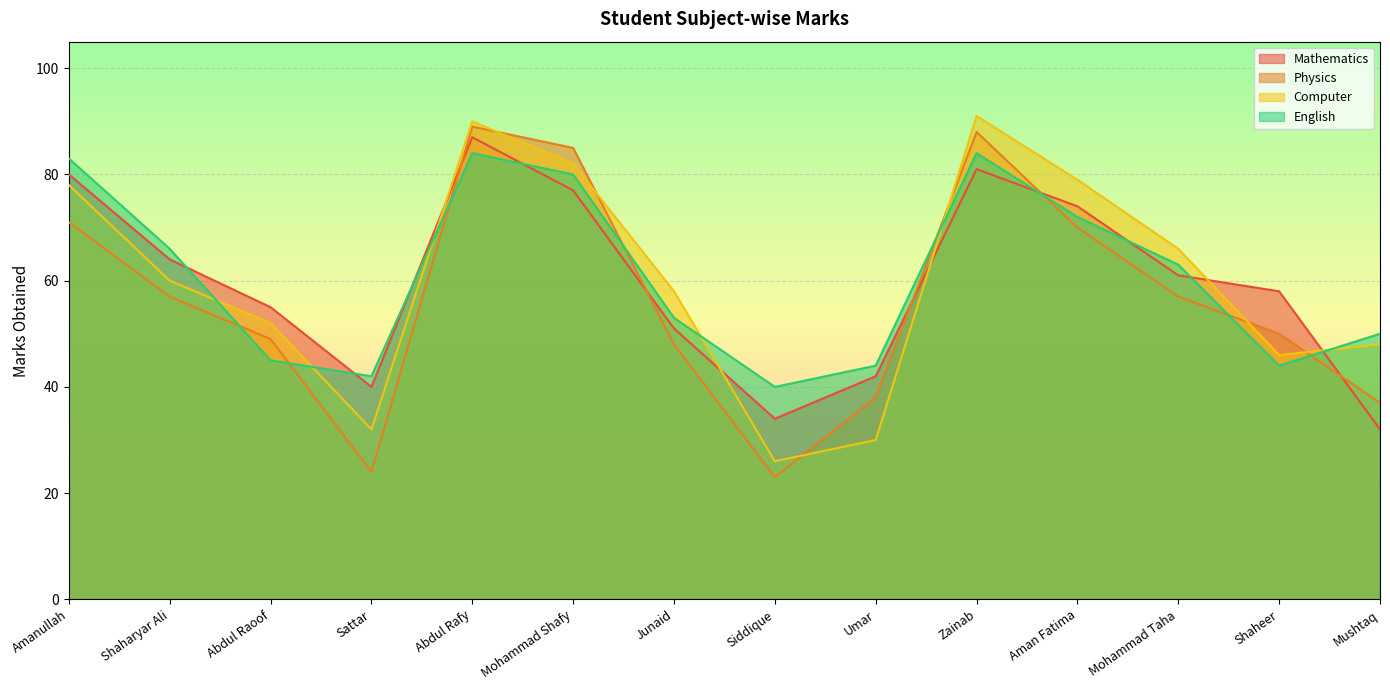

Is the value of English at Mohammad Shafy greater than the value of Computer at Aman Fatima?

Yes